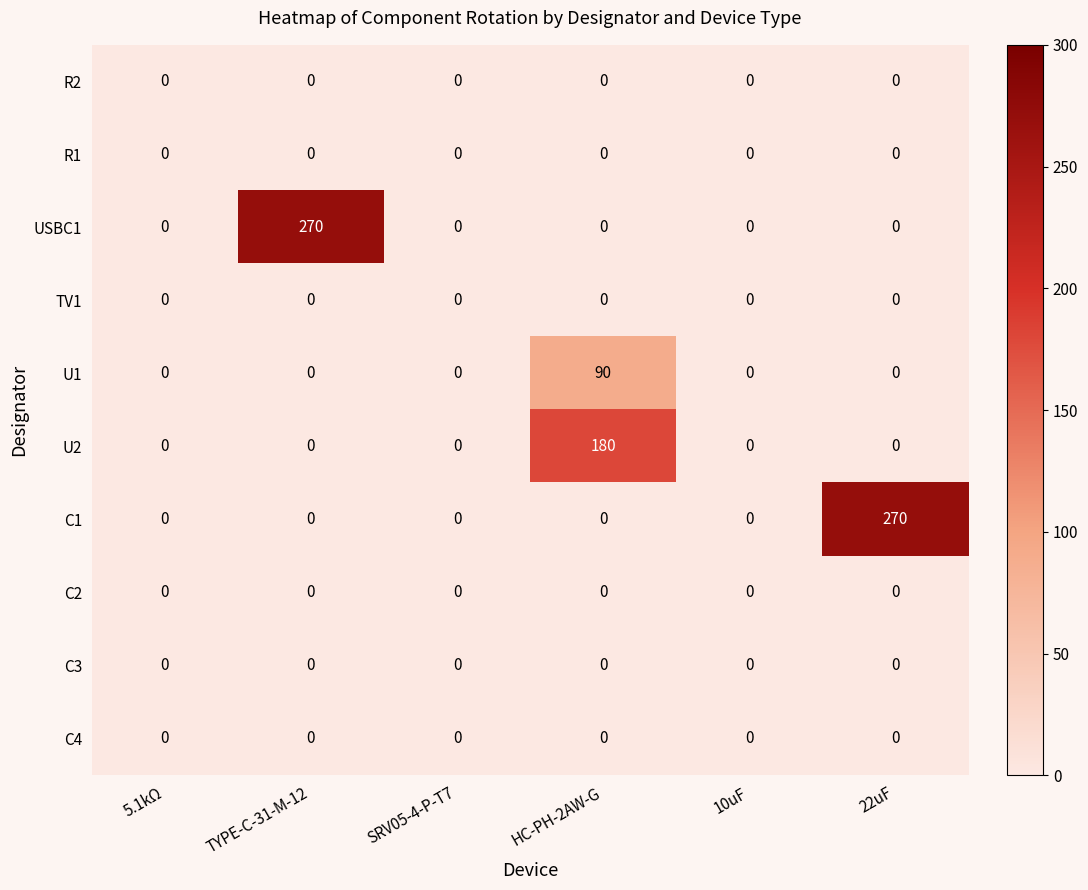

How many categories are shown in the chart?

6